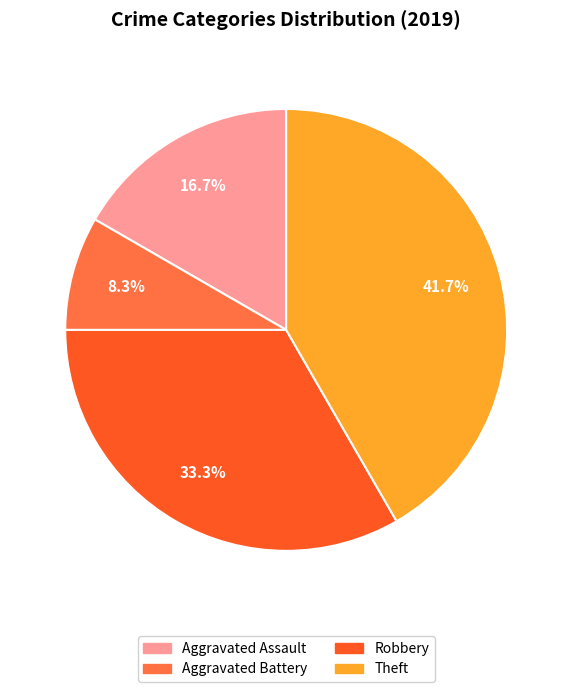

Which has a higher value, Robbery or Theft?

Theft